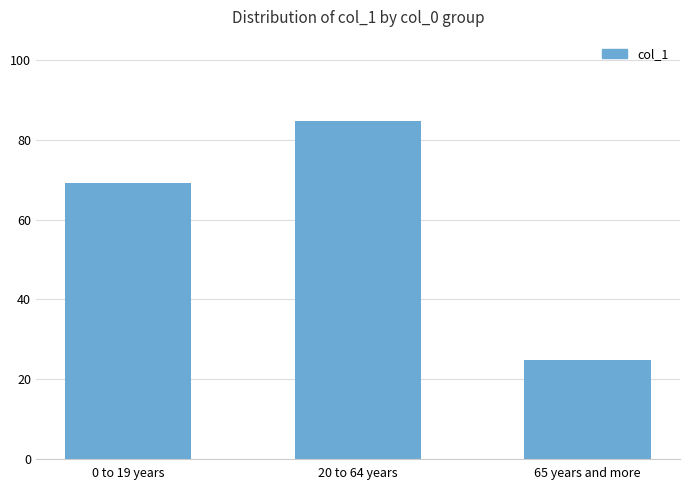

How many categories are shown in the chart?

3